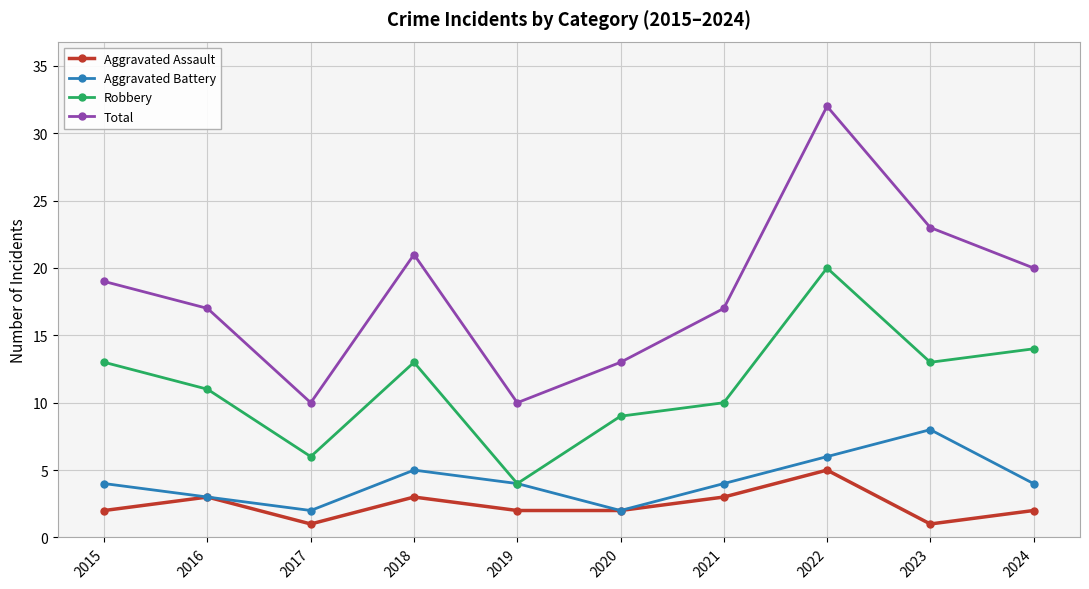

What is the minimum value for Total?

10